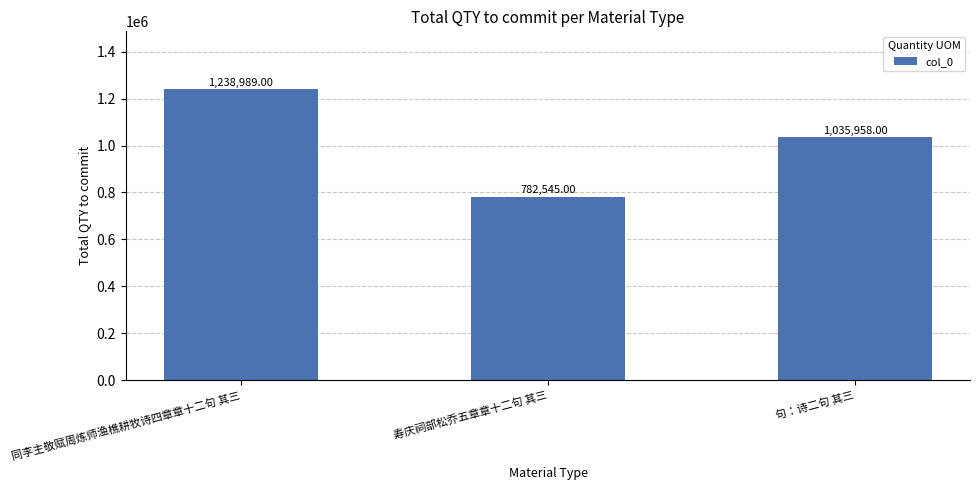

Which category has the lowest value across all series?

寿庆祠部松乔五章章十二句 其三